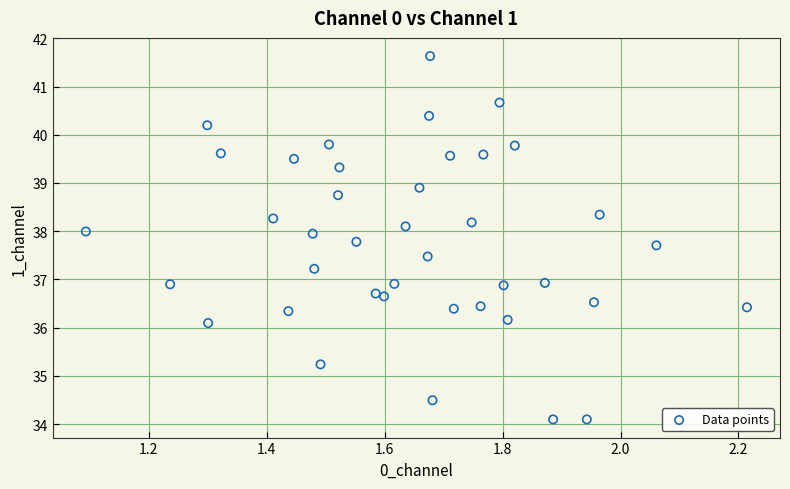

What is the range of Y values (max minus min)?

7.5